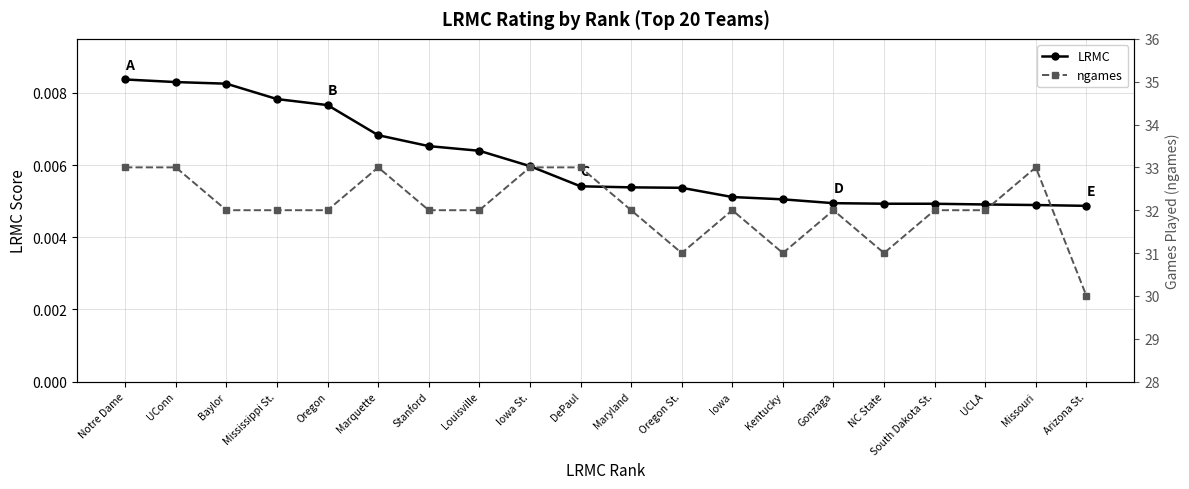

How many lines are shown in the chart?

2